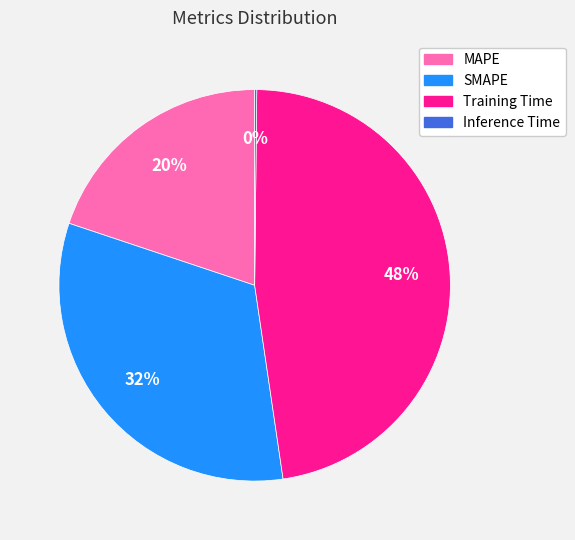

What is the ratio of the value at Training Time to the value at SMAPE?

1.5